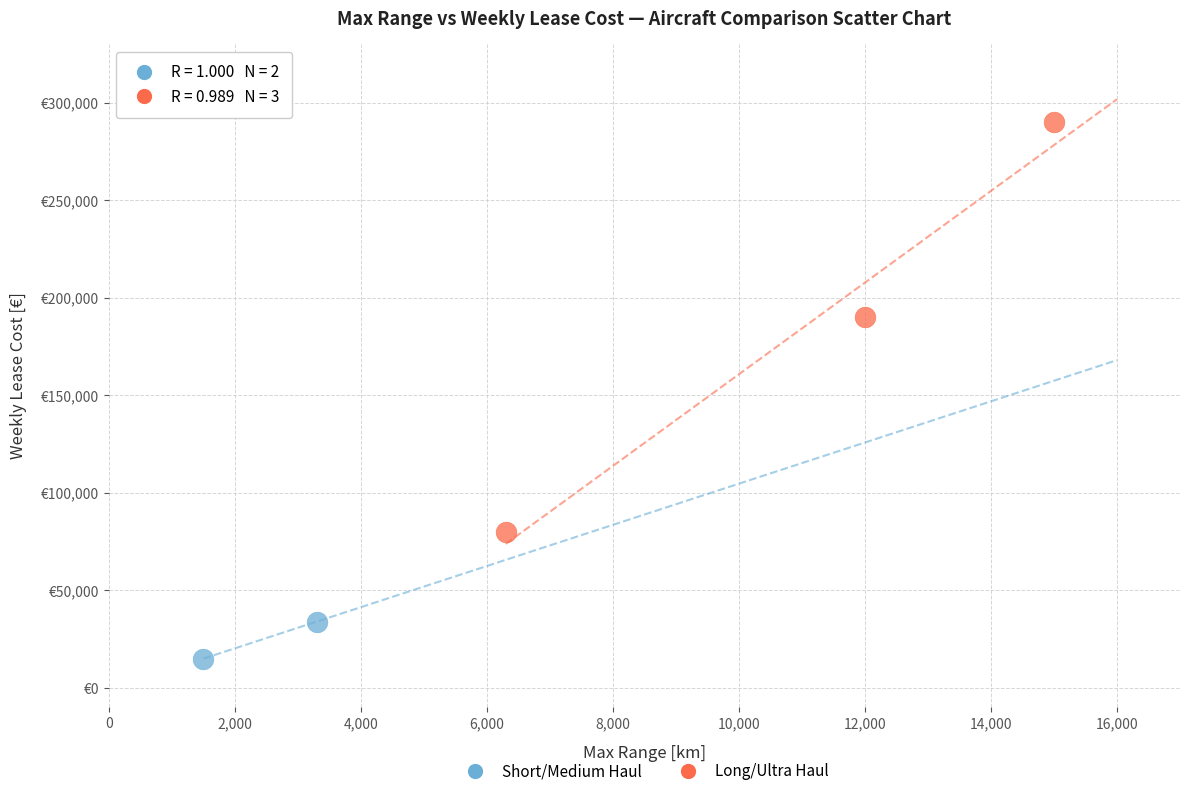

Which series contains the highest Y value?

Long/Ultra Haul